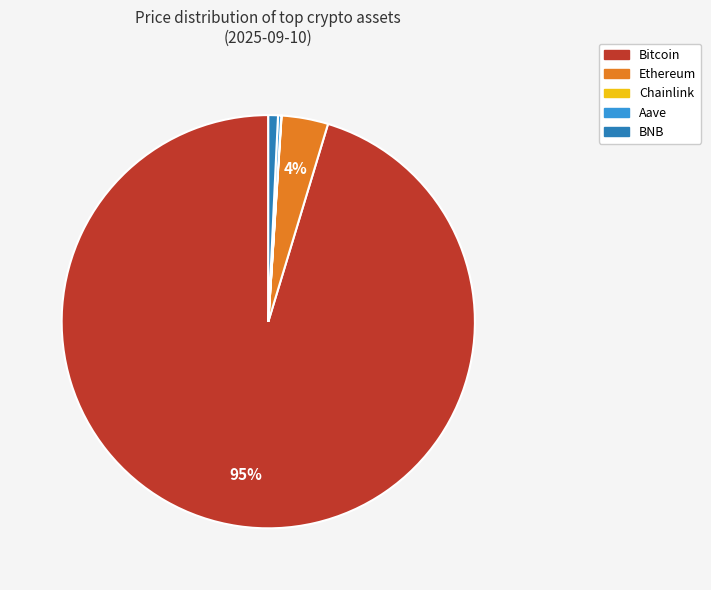

What percentage is the BNB slice, to the nearest percent?

1%